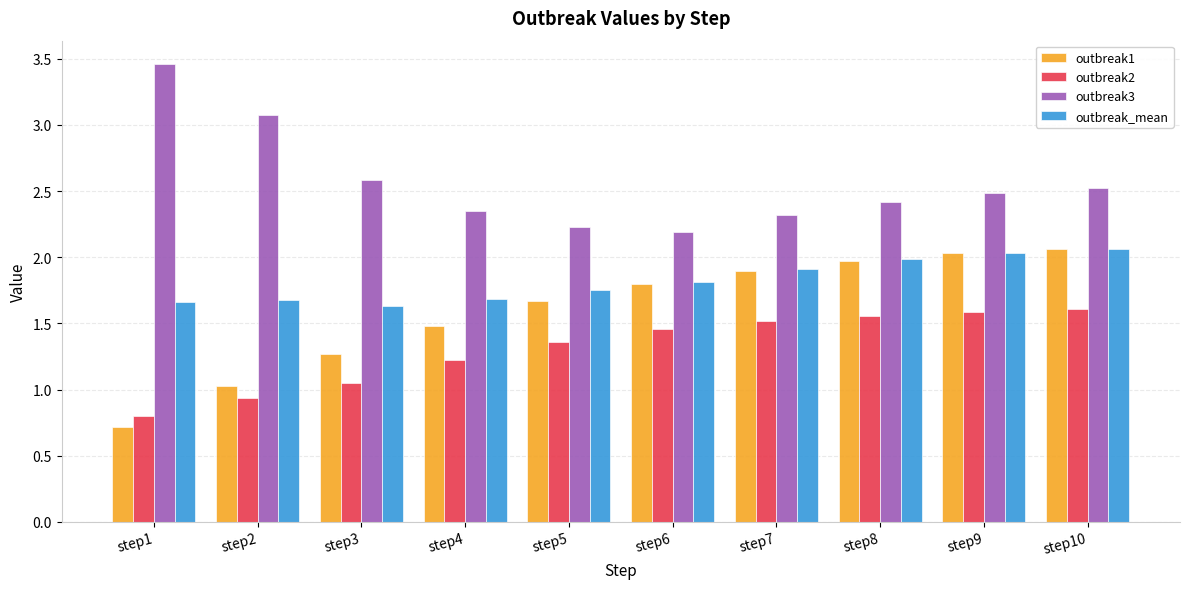

What value does the outbreak3 series have at step5?

2.2